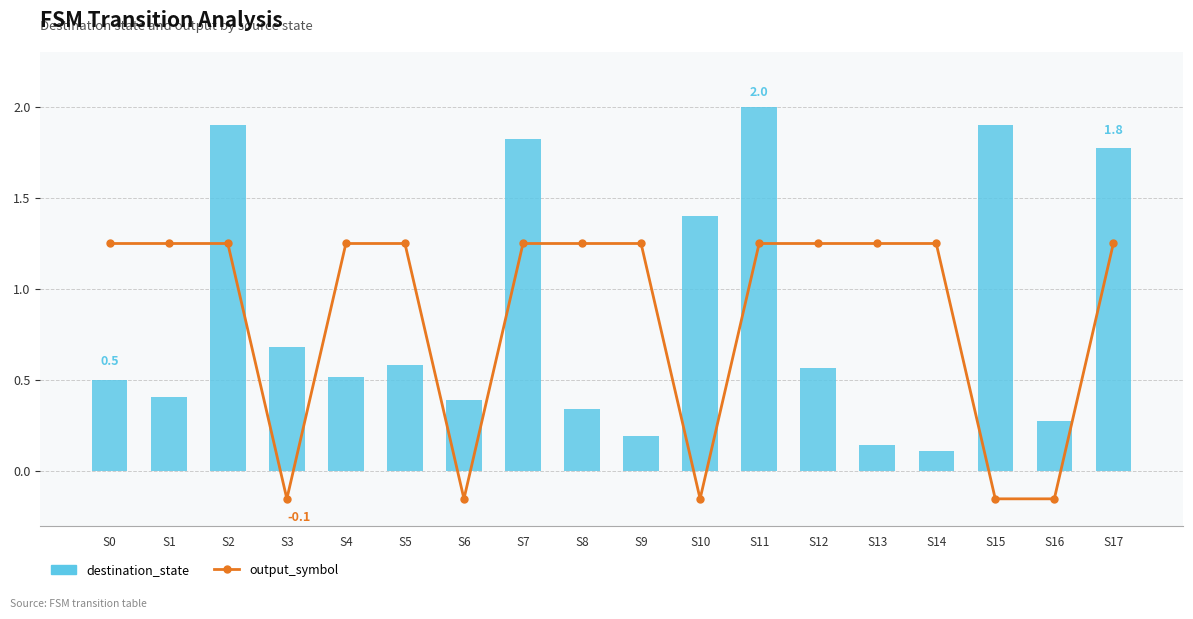

At how many categories does at least one series exceed 0?

18